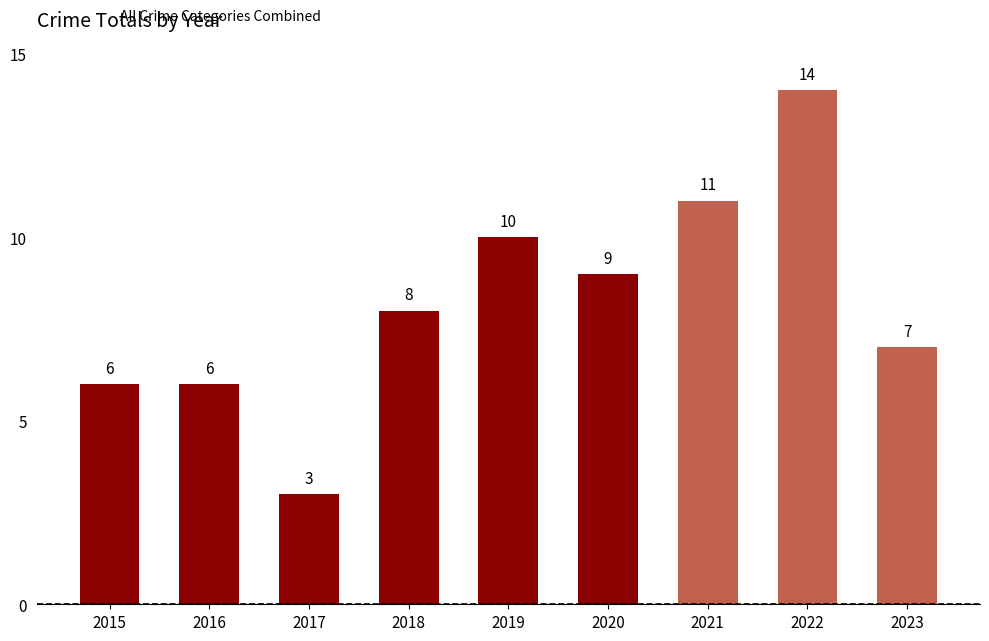

What is the smallest value displayed?

3